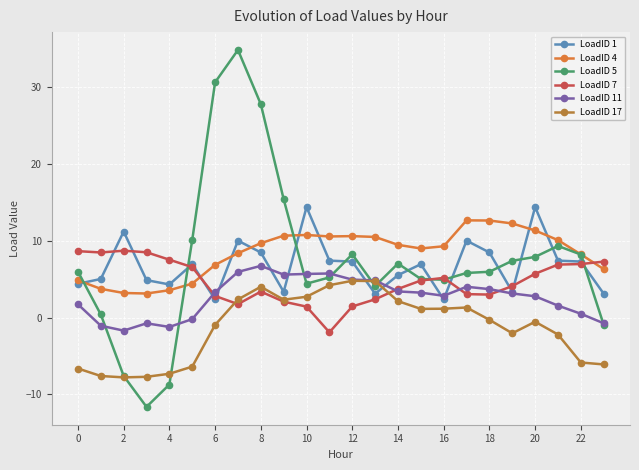

Rank the series by their maximum value, from lowest to highest.

LoadID 17, LoadID 11, LoadID 7, LoadID 4, LoadID 1, LoadID 5